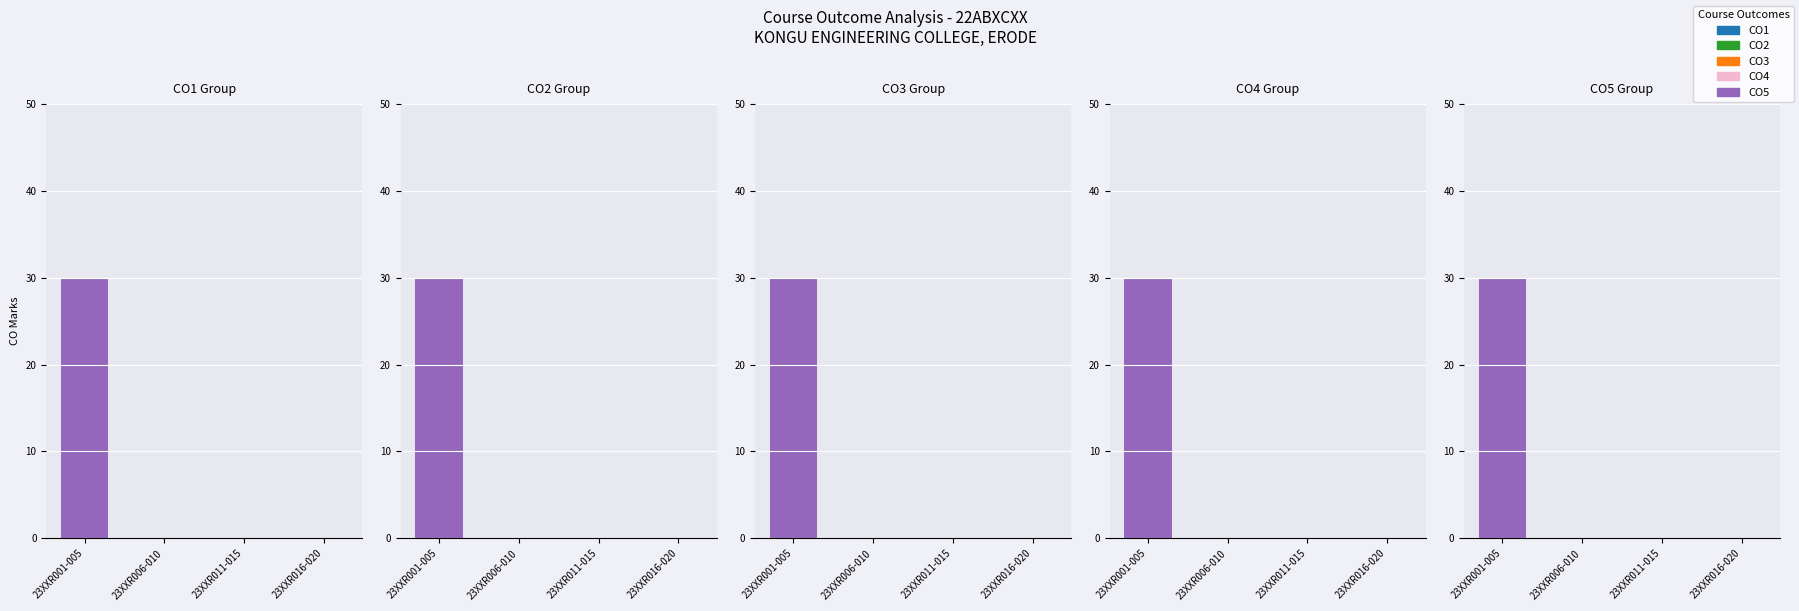

Does the chart contain any negative values?

No